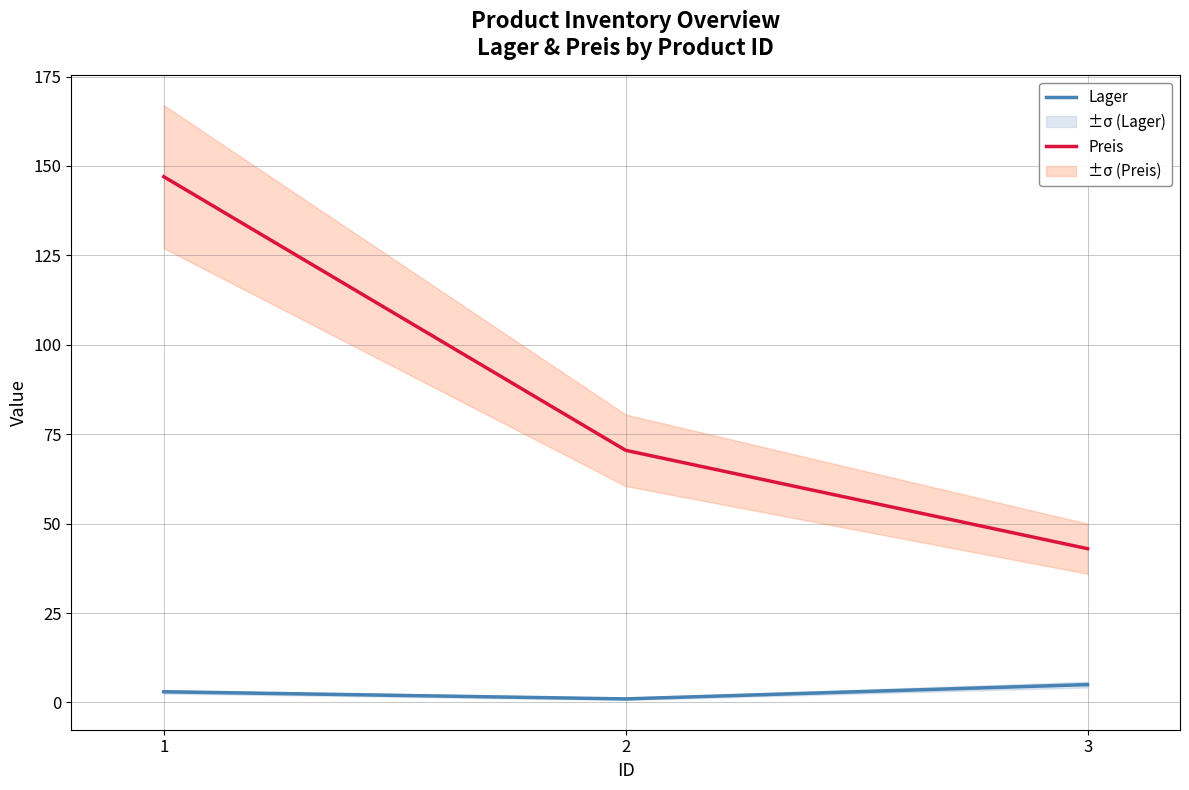

Is this an area chart (filled region under the line)?

No